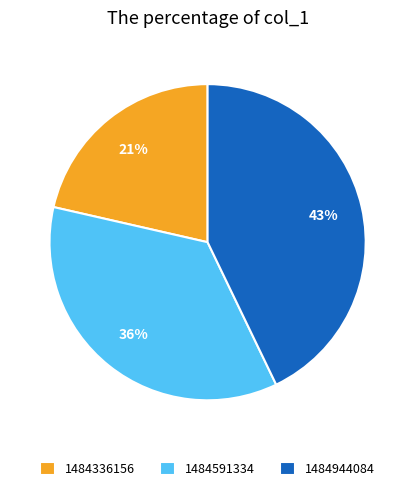

Do 1484336156 and 1484591334 together represent more than half of the pie?

Yes